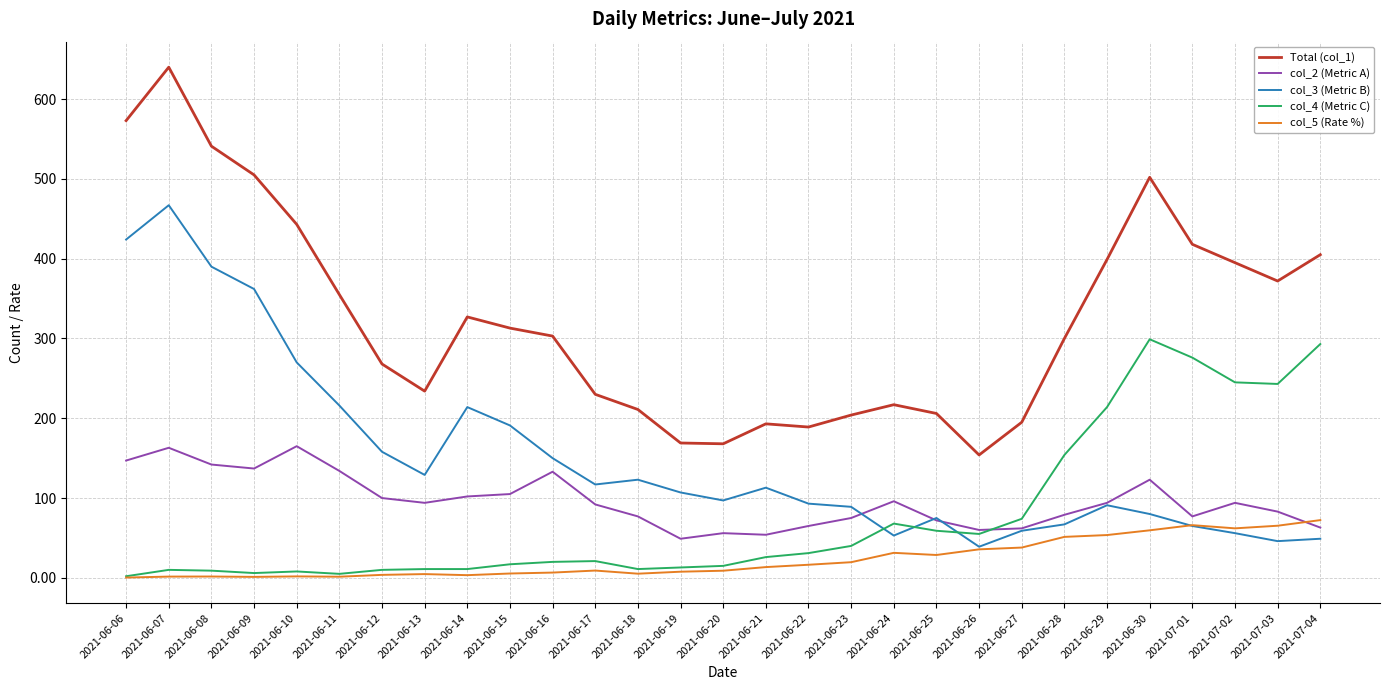

True or false: col_5 (Rate %) has a value of 1.8 at 2021-06-10.

True